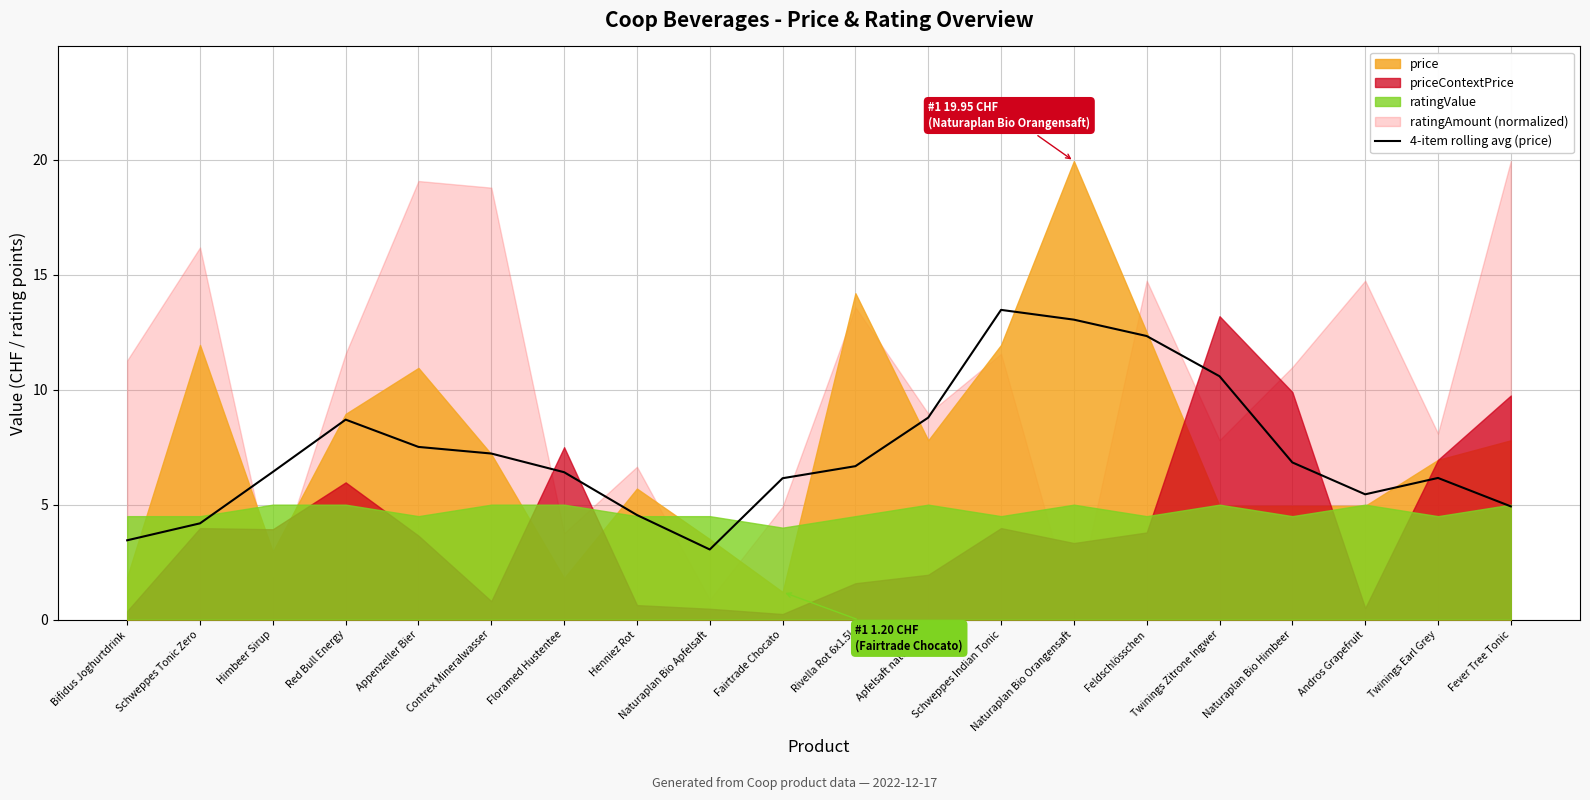

What is the value of the 1st point from the left?

3.4